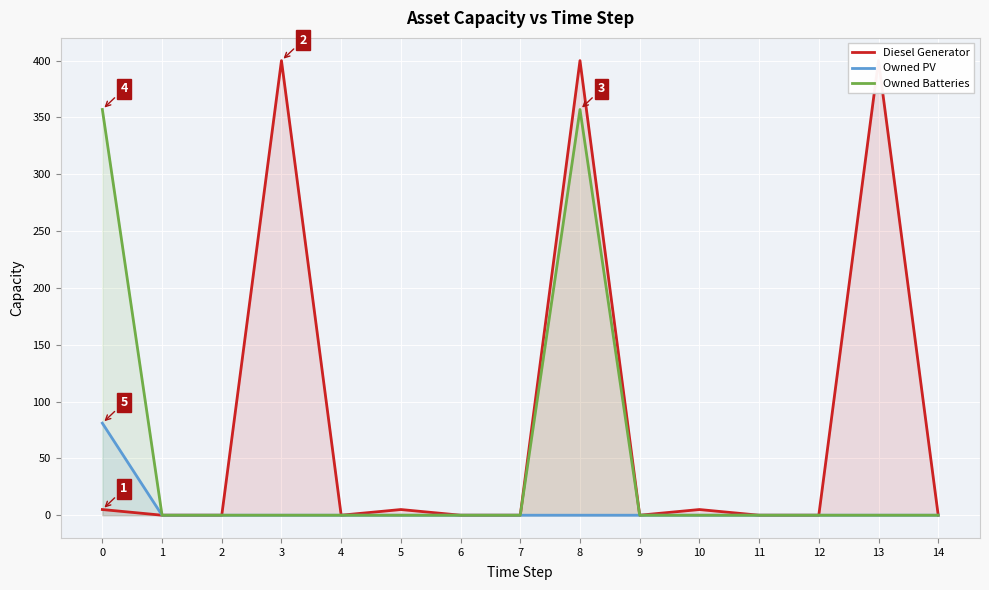

Reading right to left, list all the values displayed in this chart.

Diesel Generator: 0	400	0	0	5	0	400	0	0	5	0	400	0	0	5
Owned PV: 0	0	0	0	0	0	0	0	0	0	0	0	0	0	81
Owned Batteries: 0	0	0	0	0	0	357	0	0	0	0	0	0	0	357